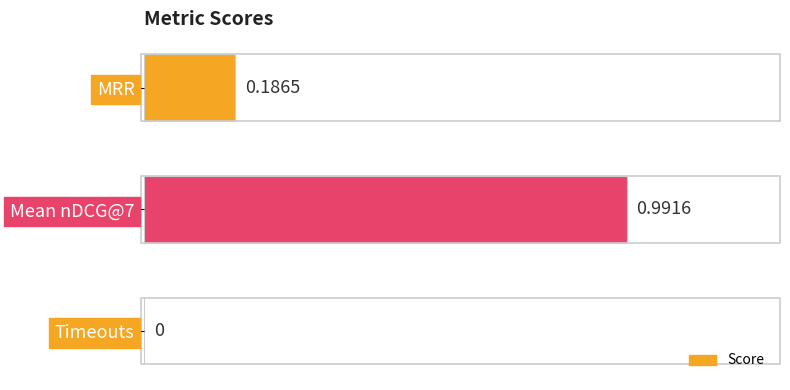

Which has a higher value, MRR or Timeouts?

MRR